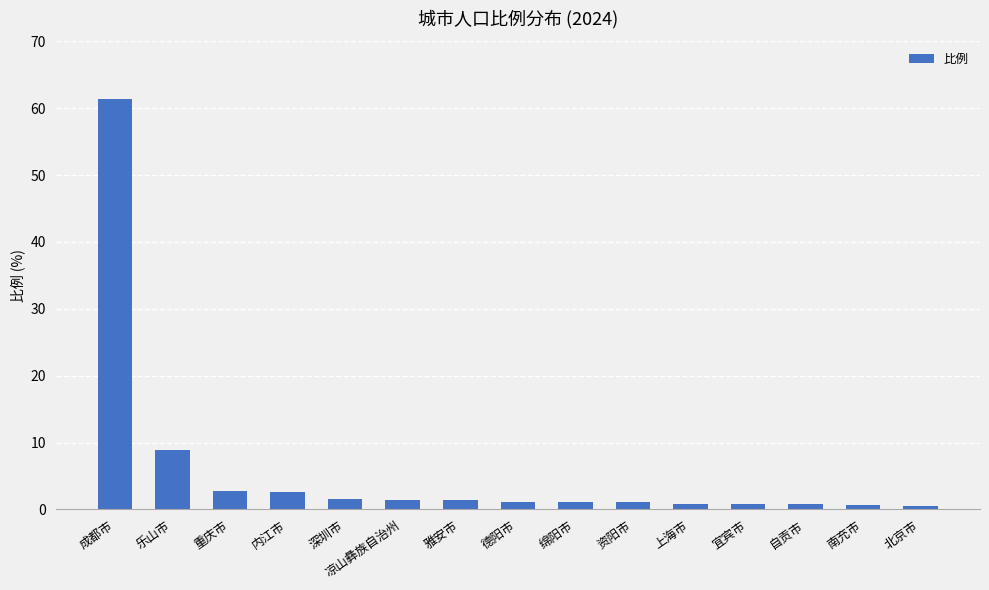

How many categories are shown in the chart?

15